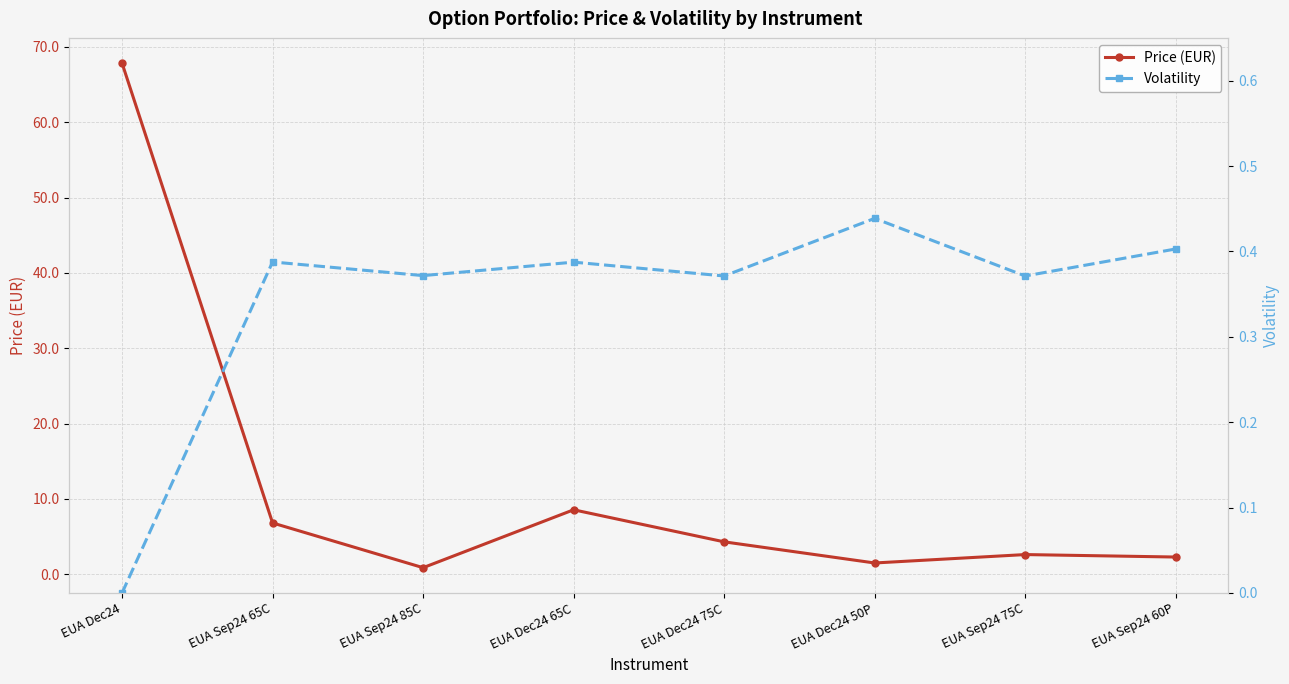

What are all the series names shown in the legend?

Price (EUR), Volatility